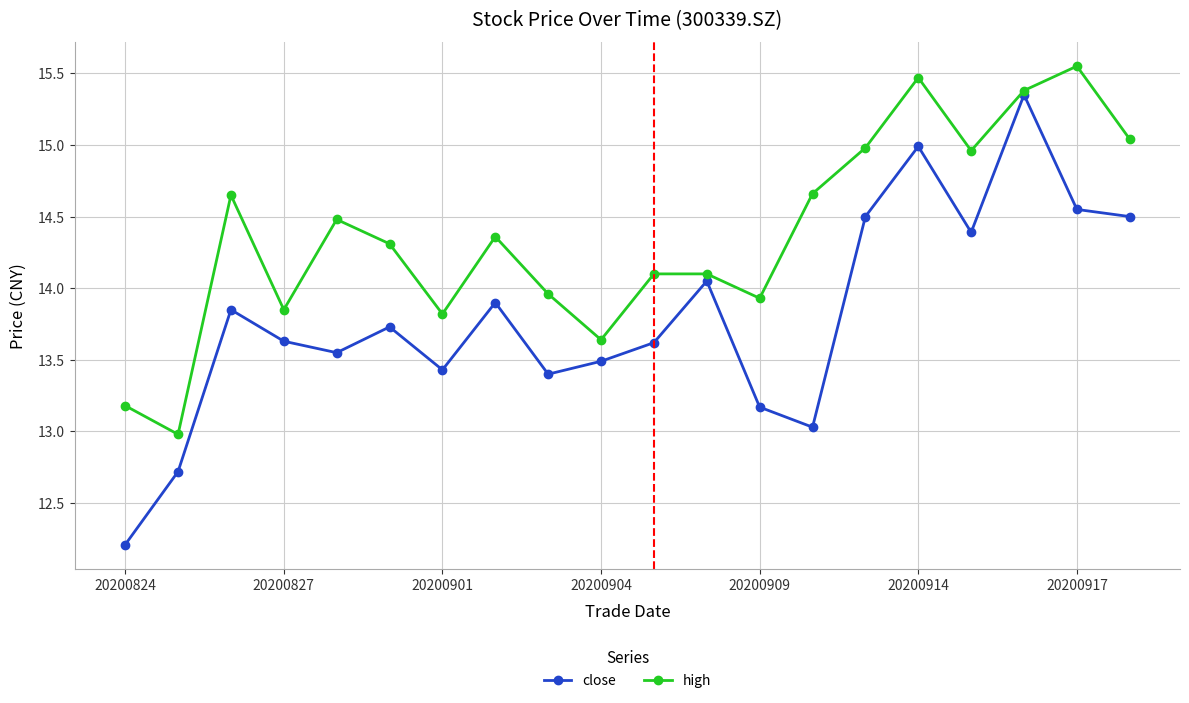

Which series has the largest range (max minus min)?

close